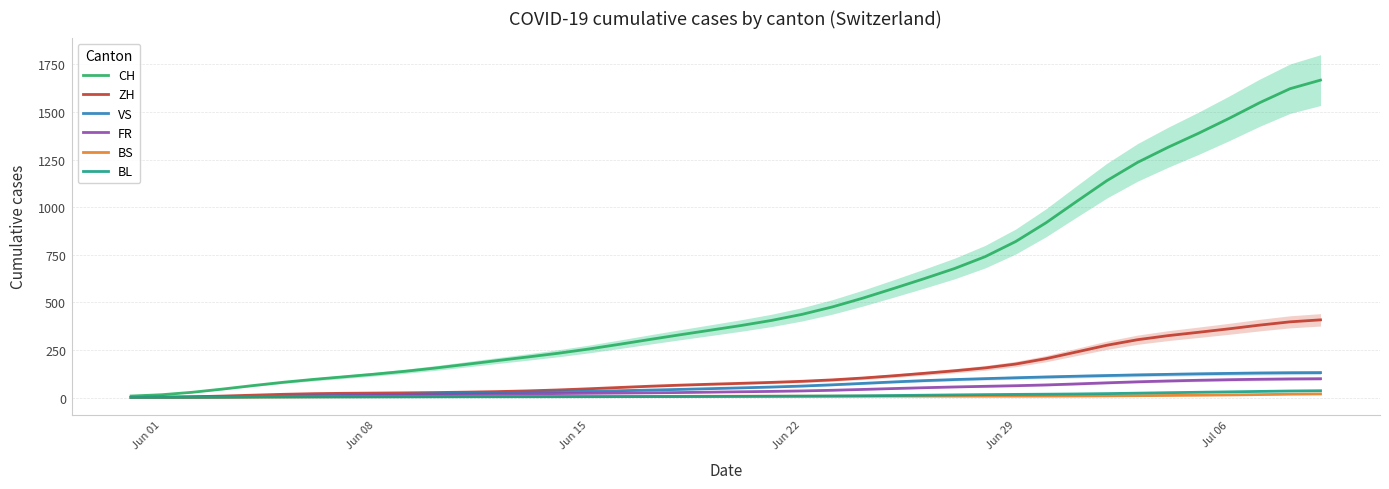

What are all the series names shown in the legend?

CH, ZH, VS, FR, BS, BL